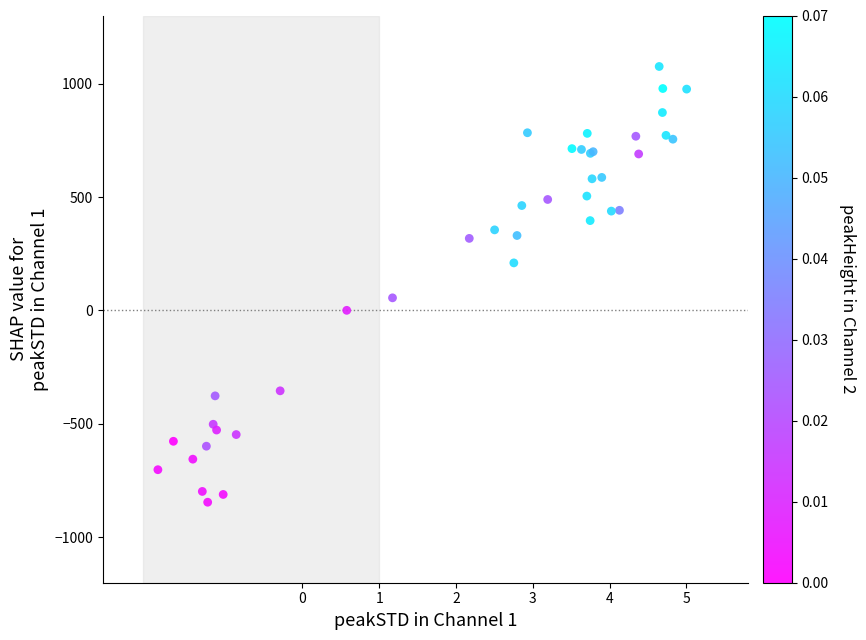

What Y value in the scatter plot is closest to 115?

55.6